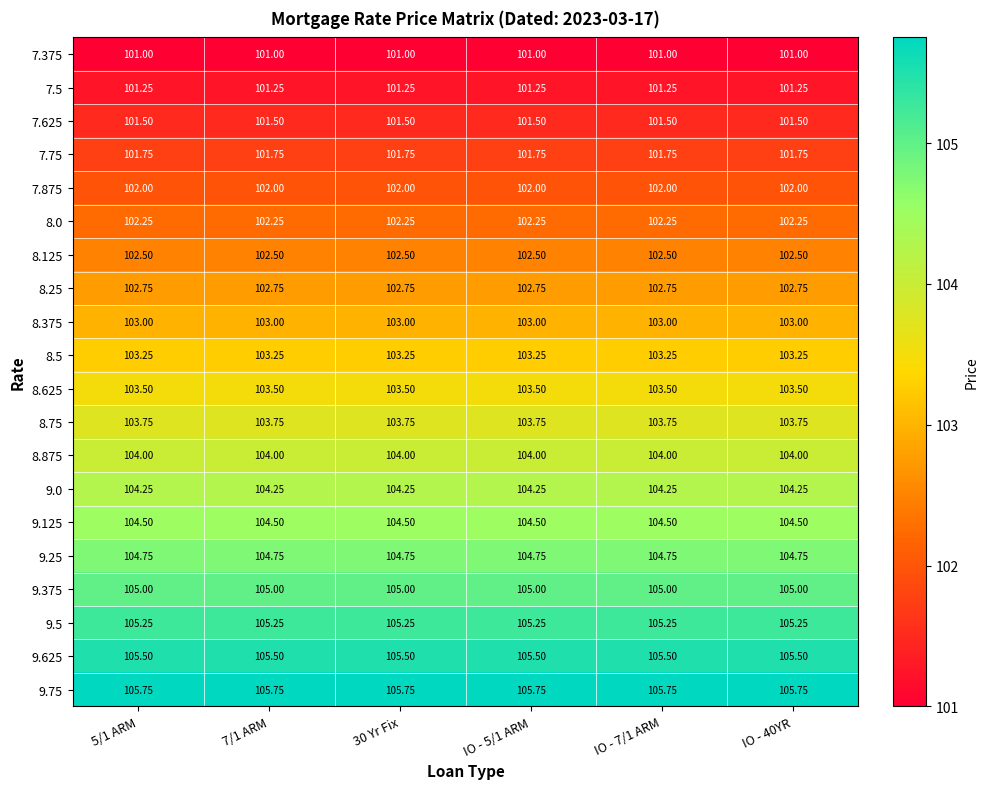

Is the value of 8.875 at 30 Yr Fix greater than the value of 9.375 at 7/1 ARM?

No